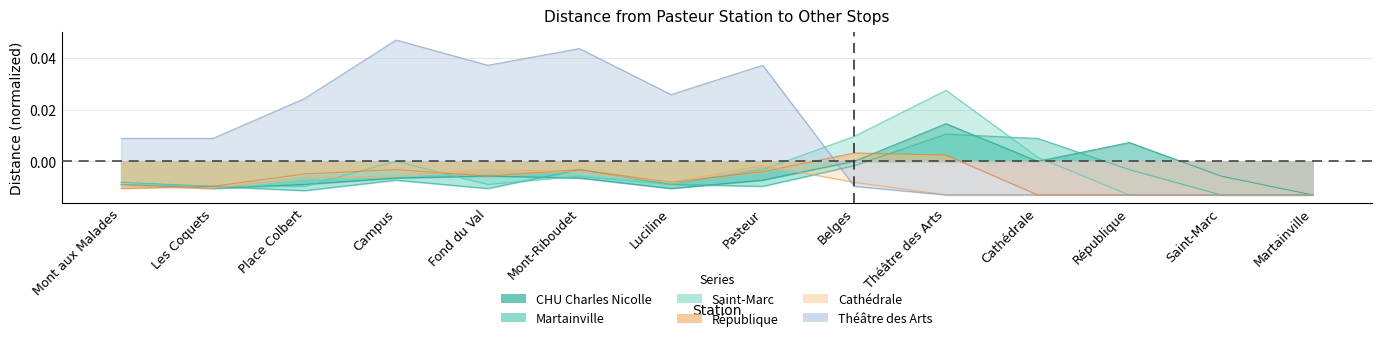

Between Martainville and Luciline, which is larger?

Luciline